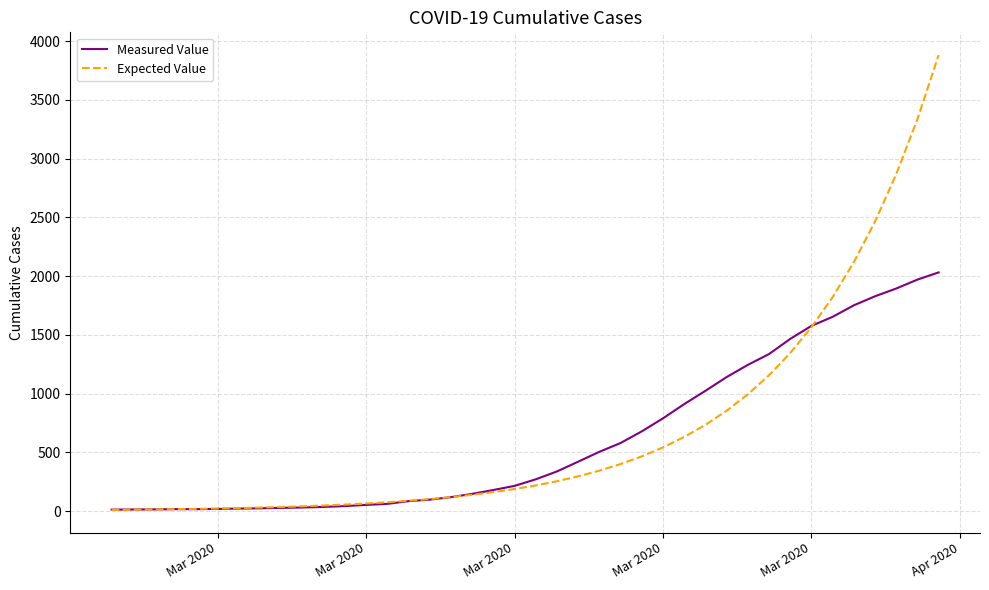

What are all the series names shown in the legend?

Measured Value, Expected Value